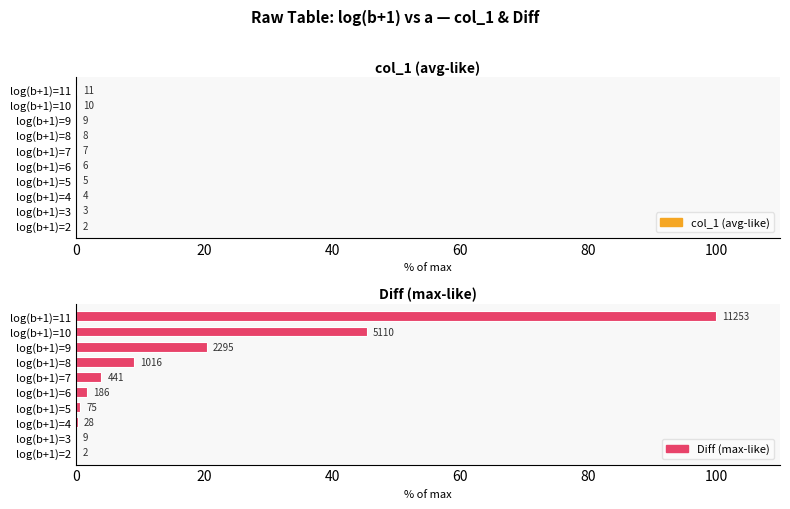

Reading left to right, extract all data points from this chart.

col_1 (avg-like): 0.0	0.0	0.0	0.0	0.1	0.1	0.1	0.1	0.1	0.1
Diff (max-like): 0.0	0.1	0.2	0.7	1.7	3.9	9.0	20.4	45.4	100.0